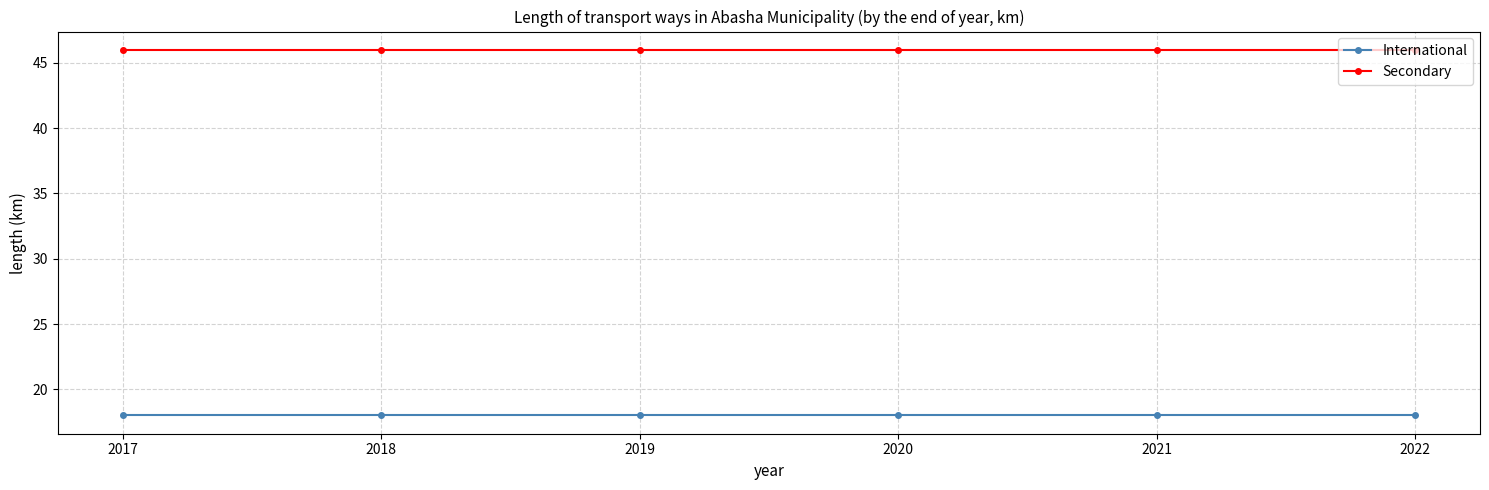

What is the difference between the highest and lowest values at 2020?

28